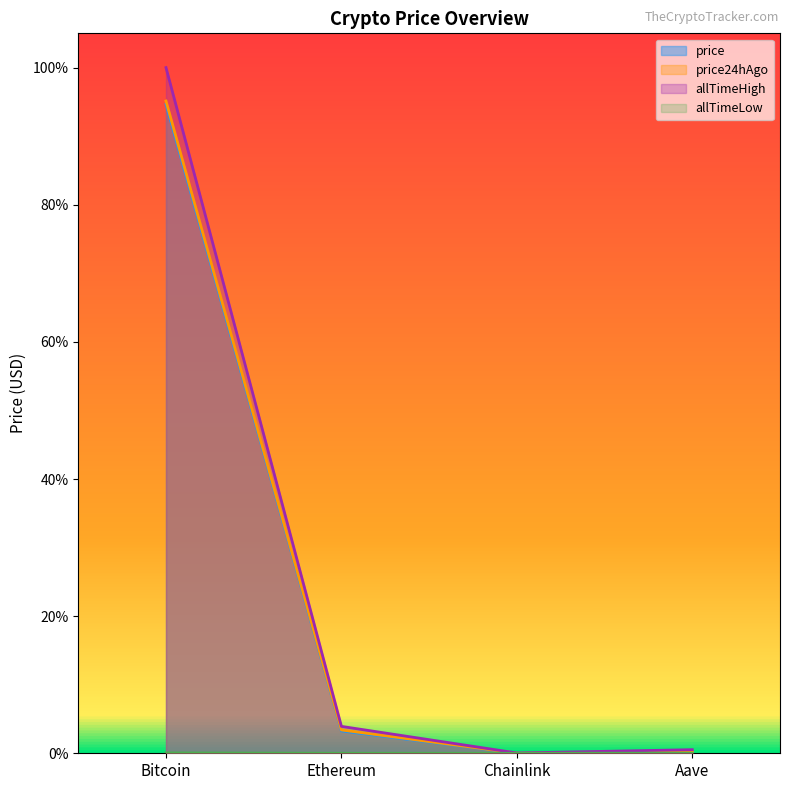

How many lines are shown in the chart?

4